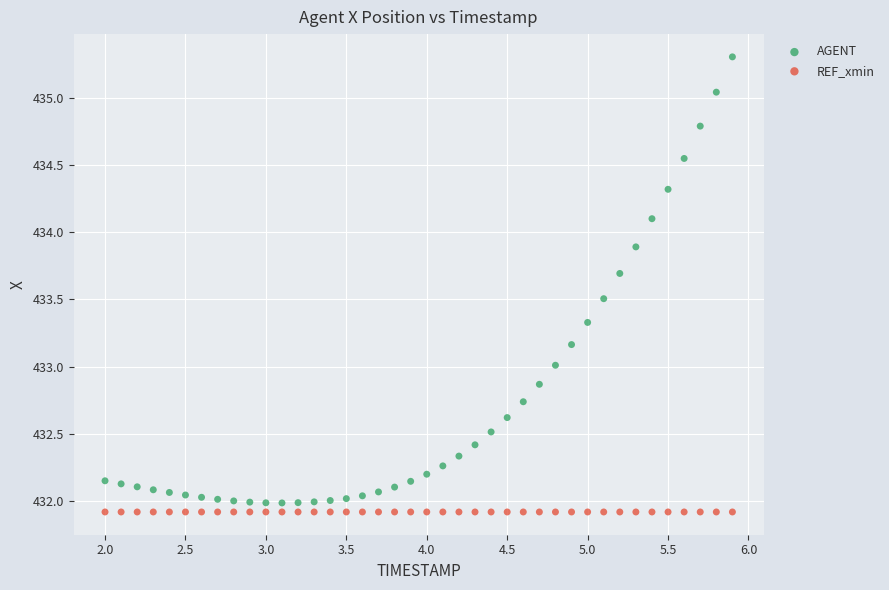

Which series contains the lowest Y value?

REF_xmin